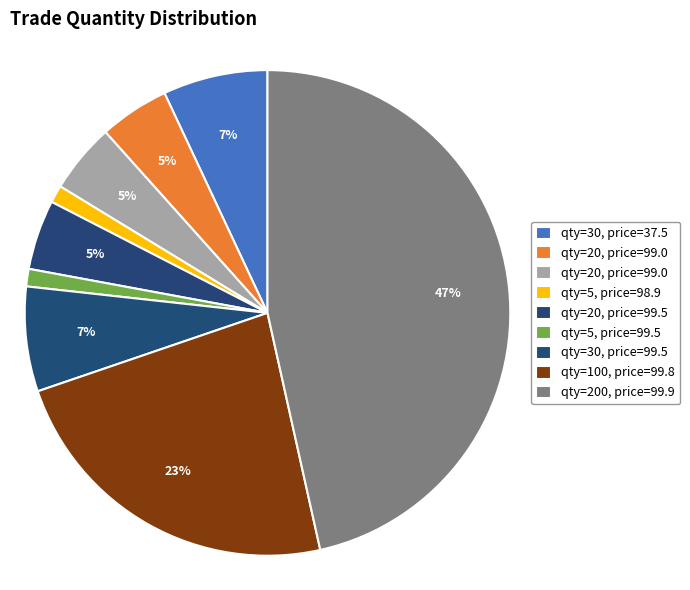

How many segments does this pie chart have?

9